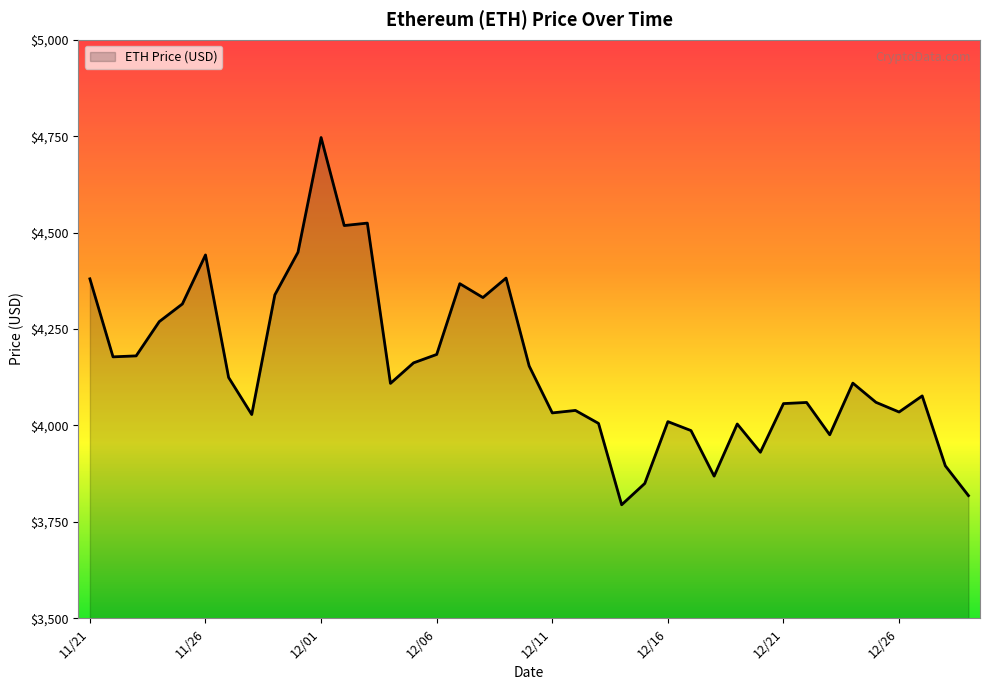

What is the greatest value displayed?

4746.4